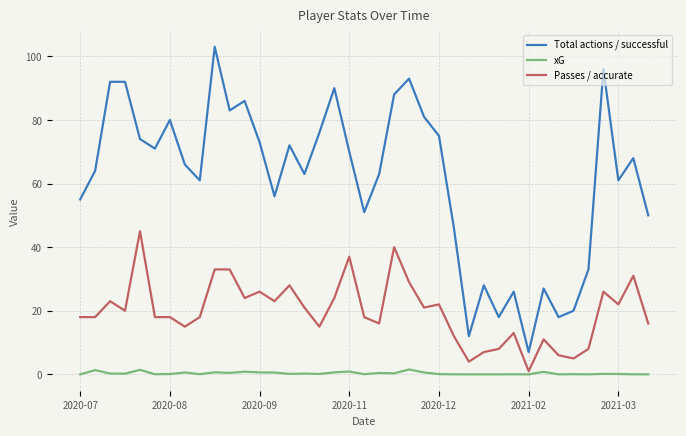

How many categories are shown in the chart?

39